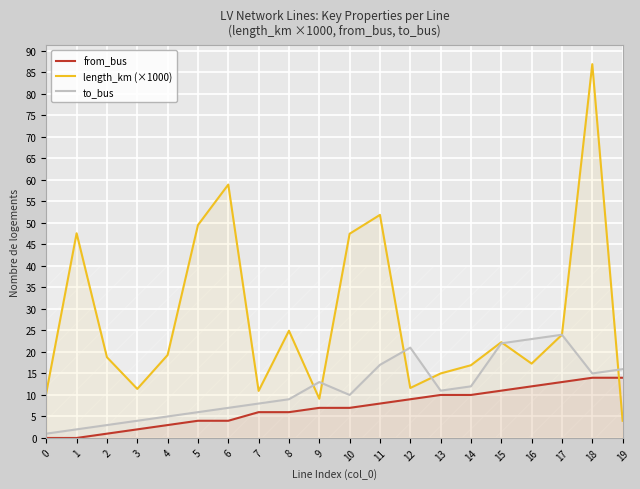

How many interior local valleys does the length_km (×1000) series have?

5